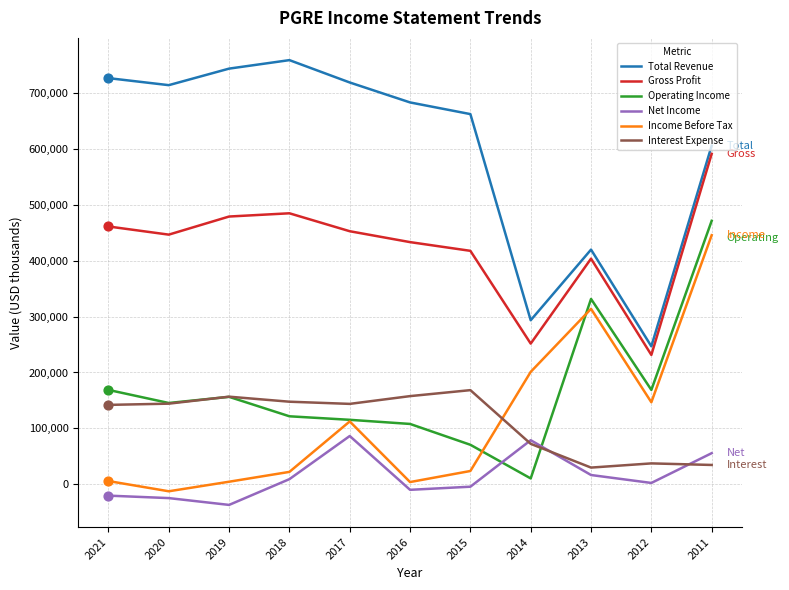

Which series changed the most between 2020 and 2017?

Income Before Tax